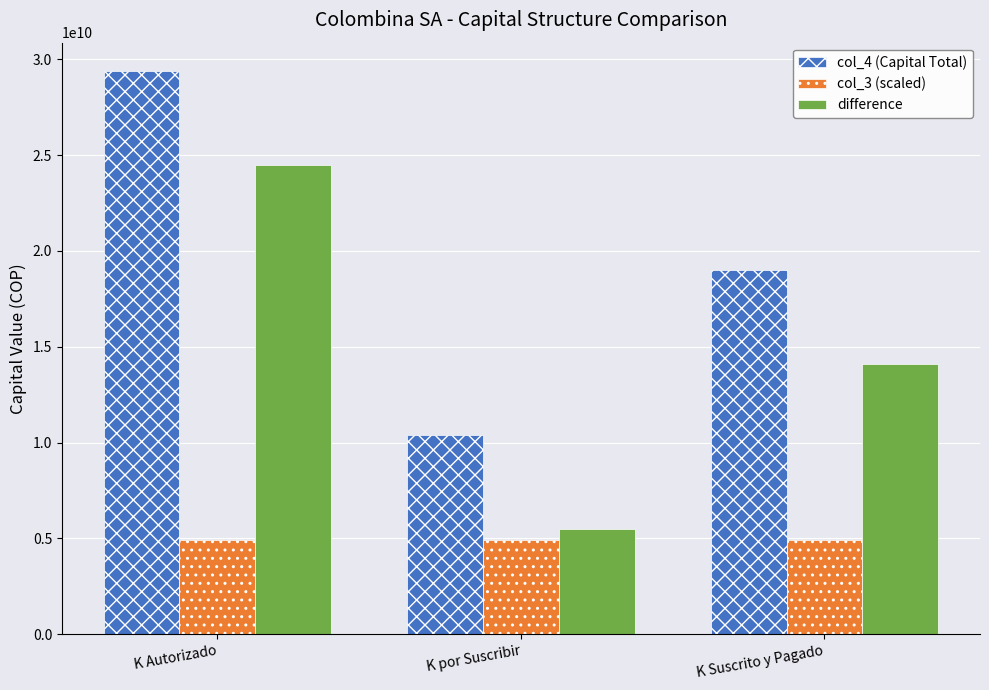

Reading left to right, transcribe all the data shown in this chart.

col_4 (Capital Total): K Autorizado=29400000000	K por Suscribir=10386616583	K Suscrito y Pagado=19013383417
col_3 (scaled): K Autorizado=4900000000	K por Suscribir=4900000000	K Suscrito y Pagado=4900000000
difference: K Autorizado=24500000000	K por Suscribir=5486616583	K Suscrito y Pagado=14113383417